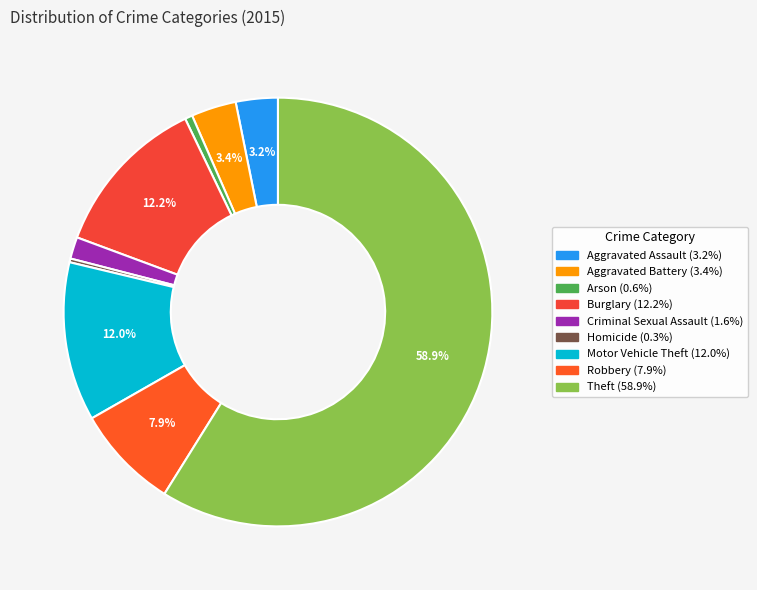

To the nearest percent, what is the difference between the largest and smallest slice percentages?

59%